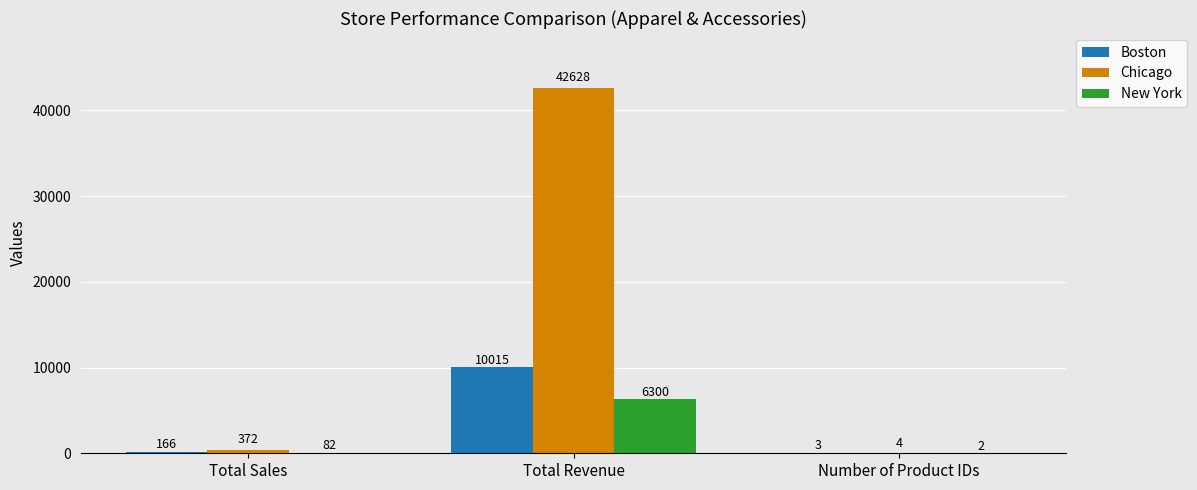

What are all the series names shown in the legend?

Boston, Chicago, New York